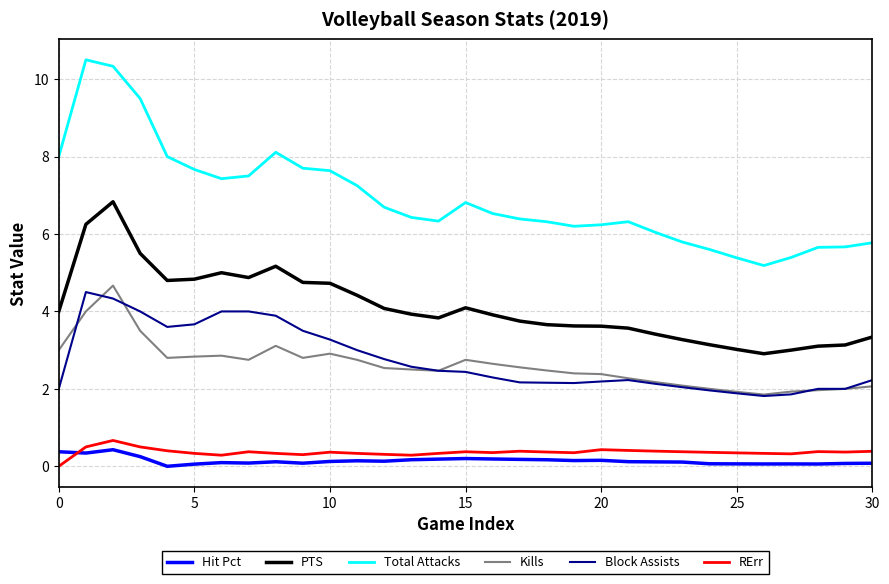

Which series has the largest total across all categories?

Total Attacks